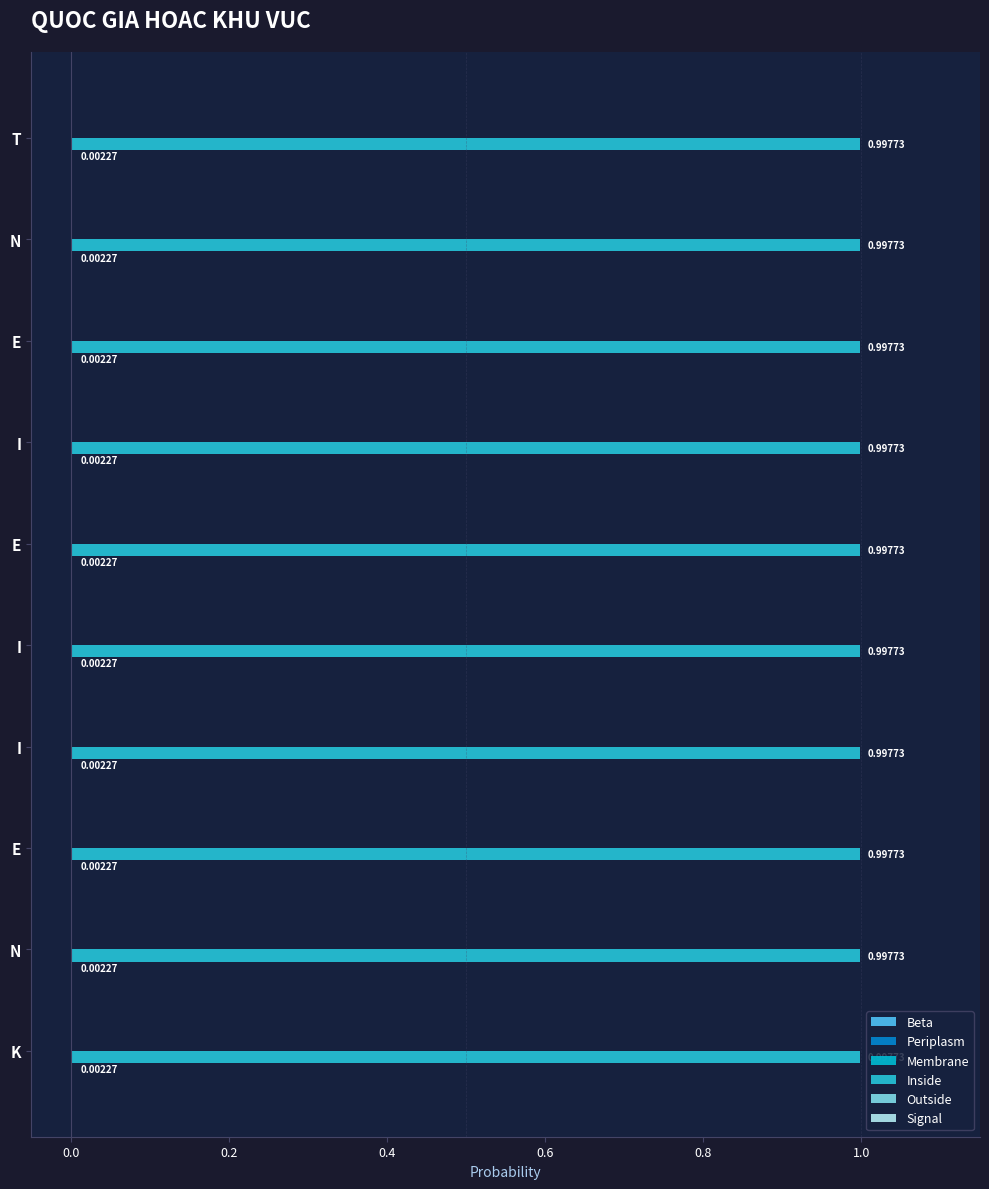

Which series has the largest range (max minus min)?

Beta